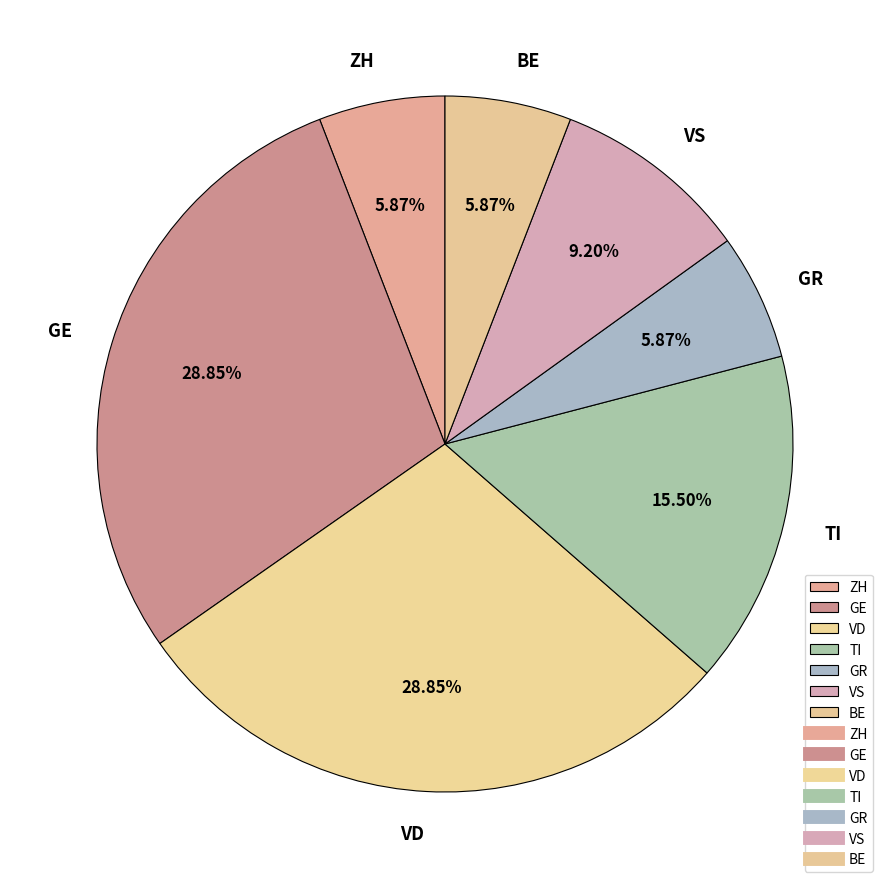

To the nearest percent, what portion does ZH represent?

6%